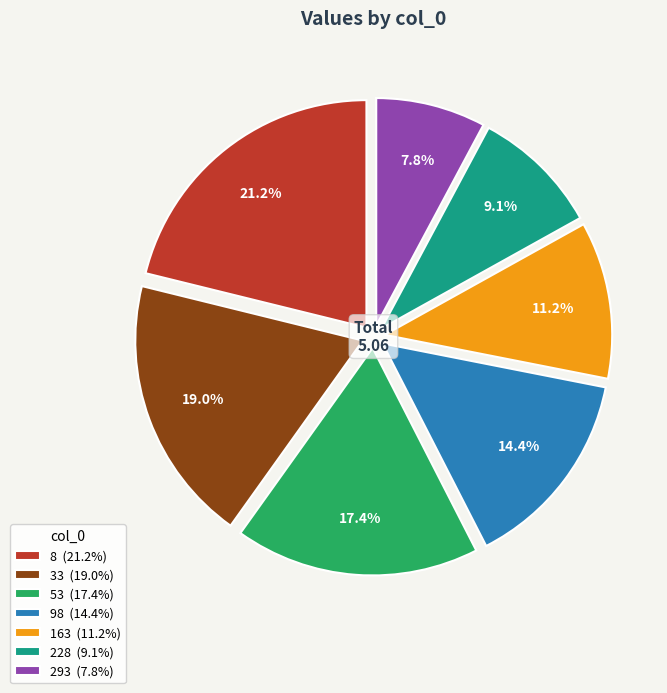

What percentage is the 33 slice, to the nearest percent?

19%